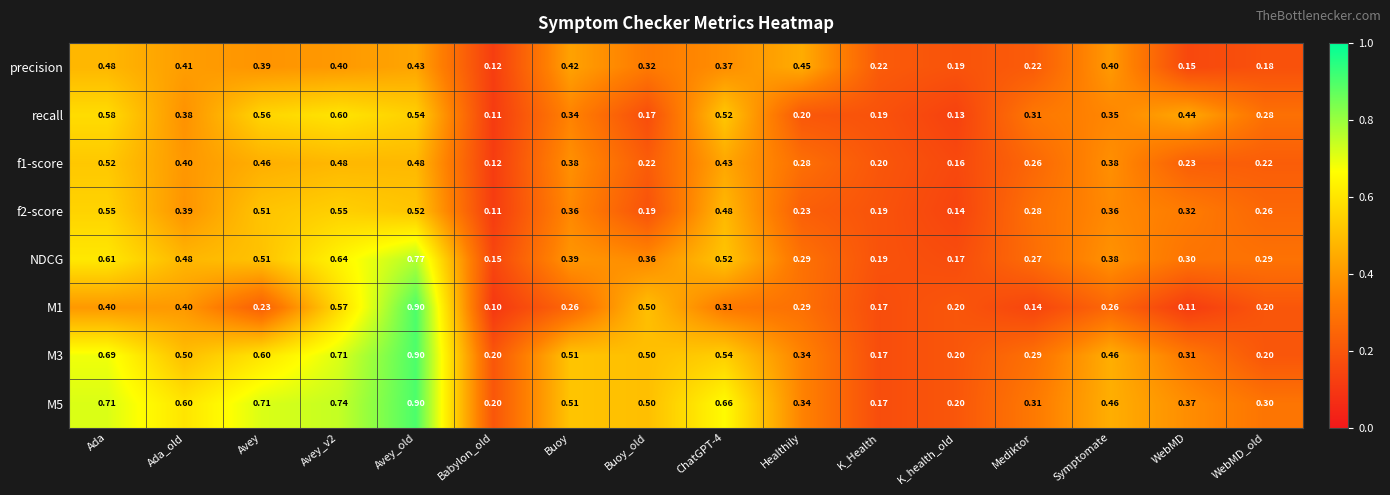

At which label does f2-score reach its minimum?

Babylon_old